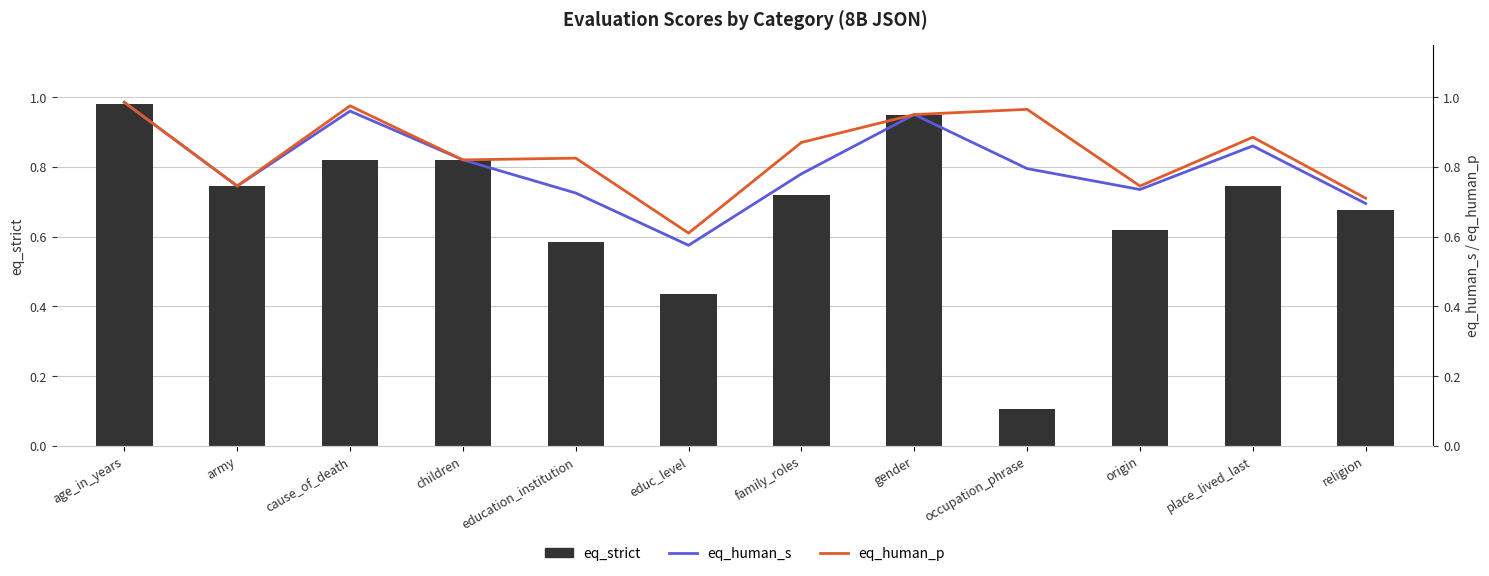

At age_in_years, list the series in order from smallest to largest.

eq_strict, eq_human_s, eq_human_p